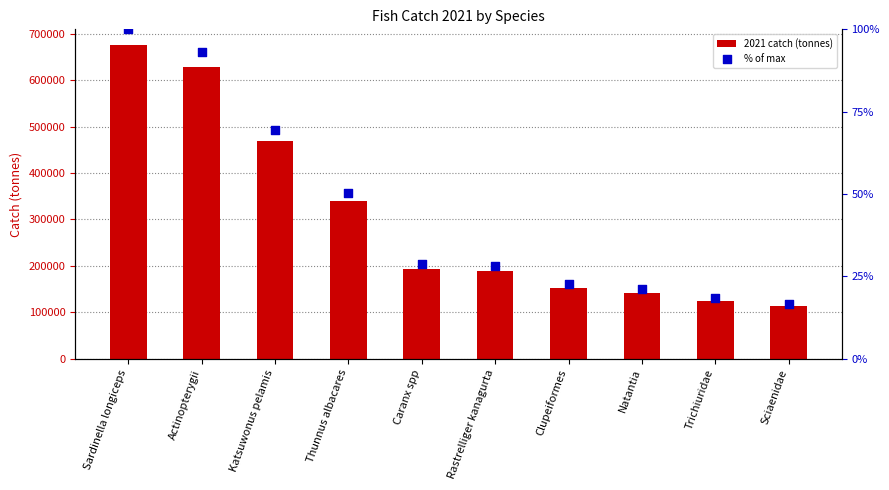

At which category is the sum across all series the highest?

Sardinella longiceps